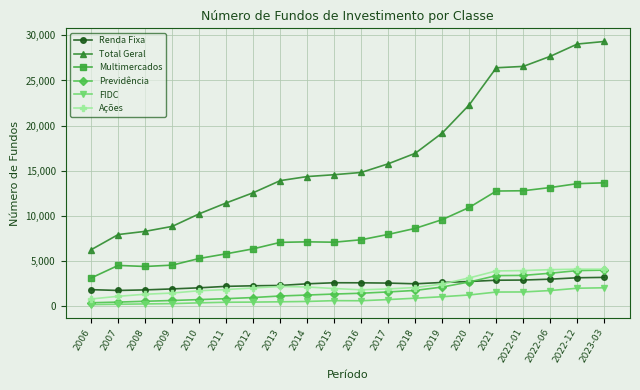

True or false: Ações has a value of 4417 at 2020.

False